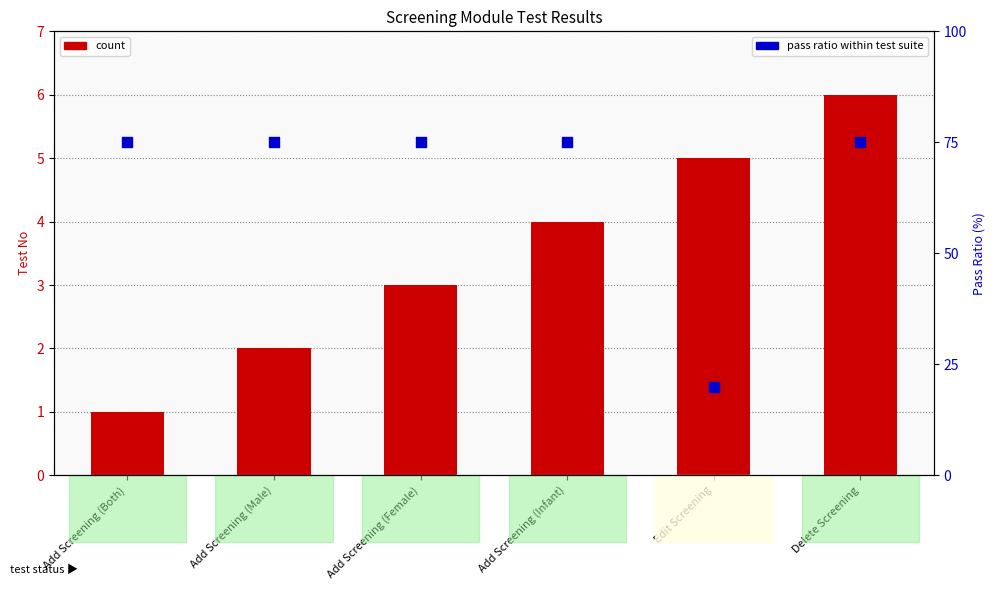

Is the value of Test No (count) at Add Screening (Female) greater than the value of pass ratio (percentile) at Add Screening (Female)?

No